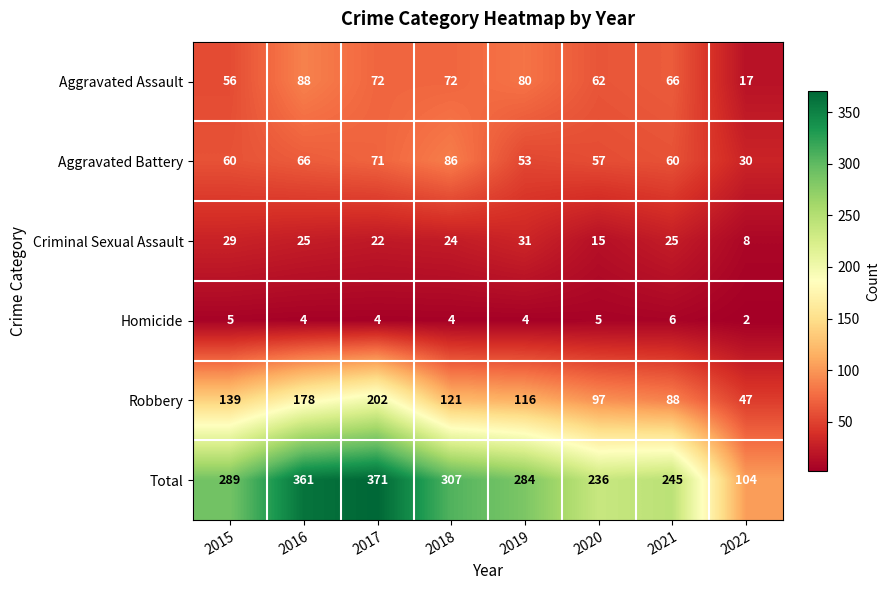

What value does the Robbery series have at 2015?

139